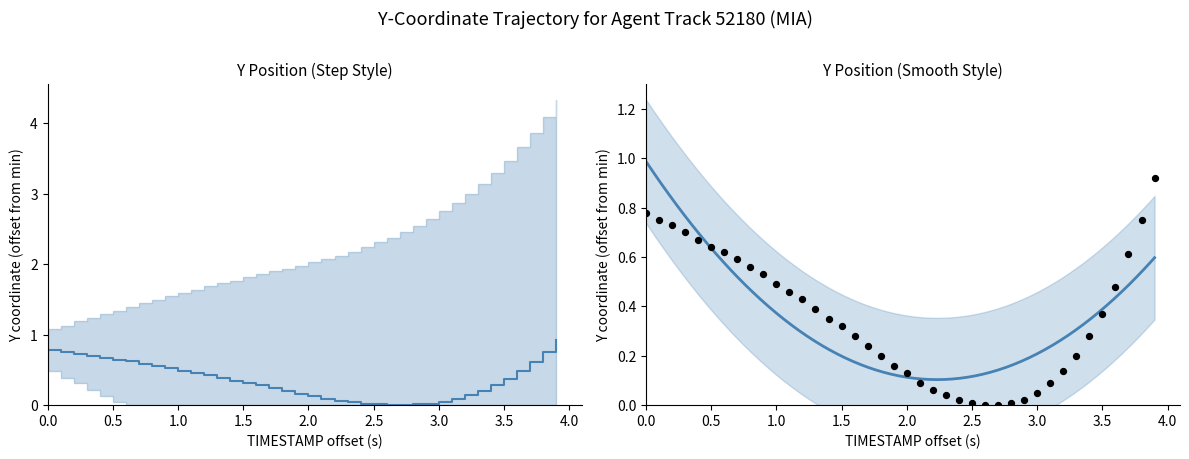

Which has a higher value, 3168.2 or 3169.7?

3169.7